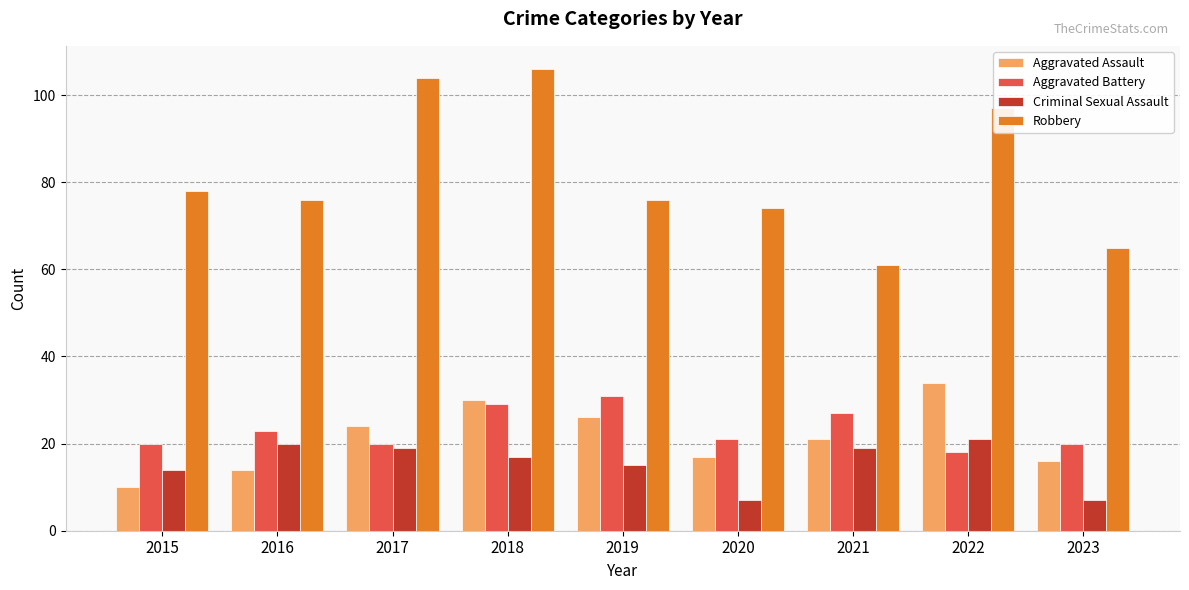

What is the minimum value shown in the chart?

7